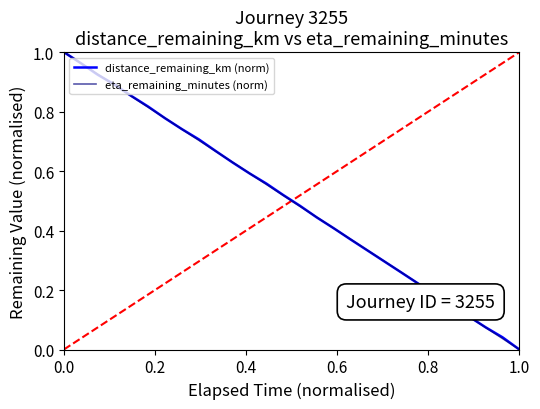

What is the sum of all distance_remaining_km (norm) values?

14.0